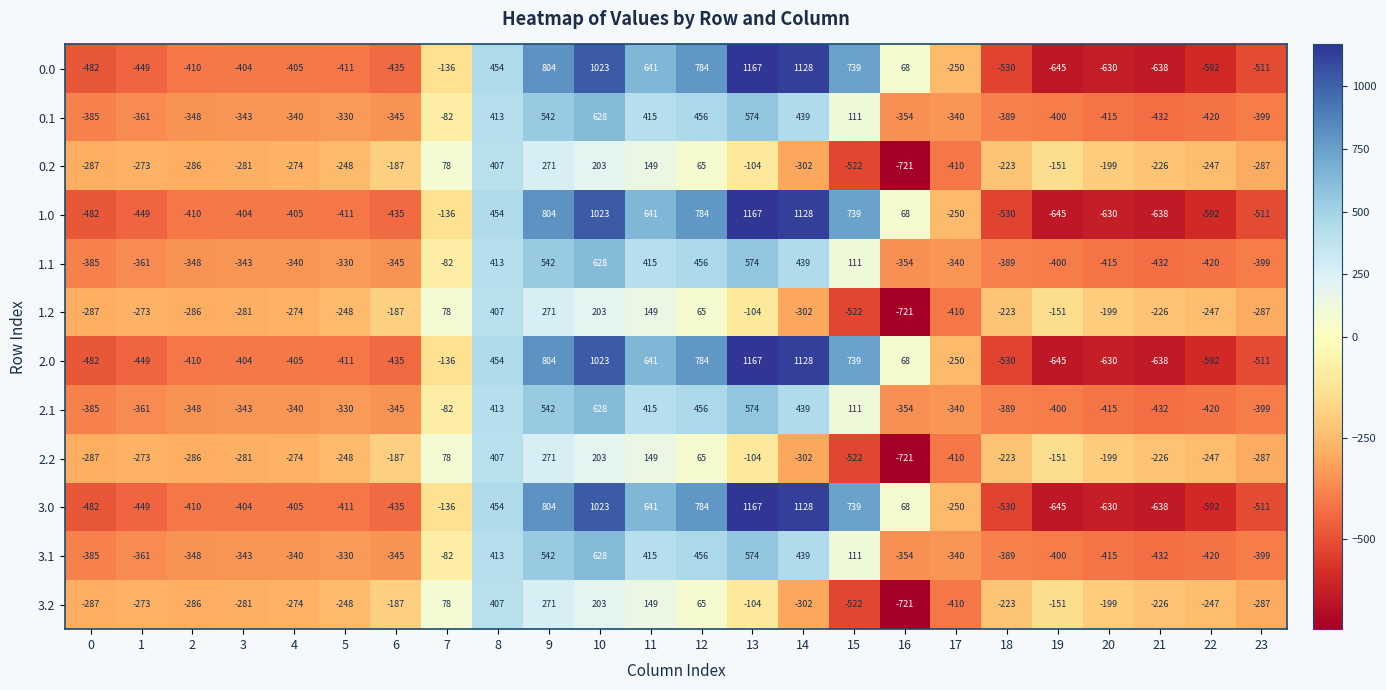

Where is 1.2 nearest to the value -157?

19